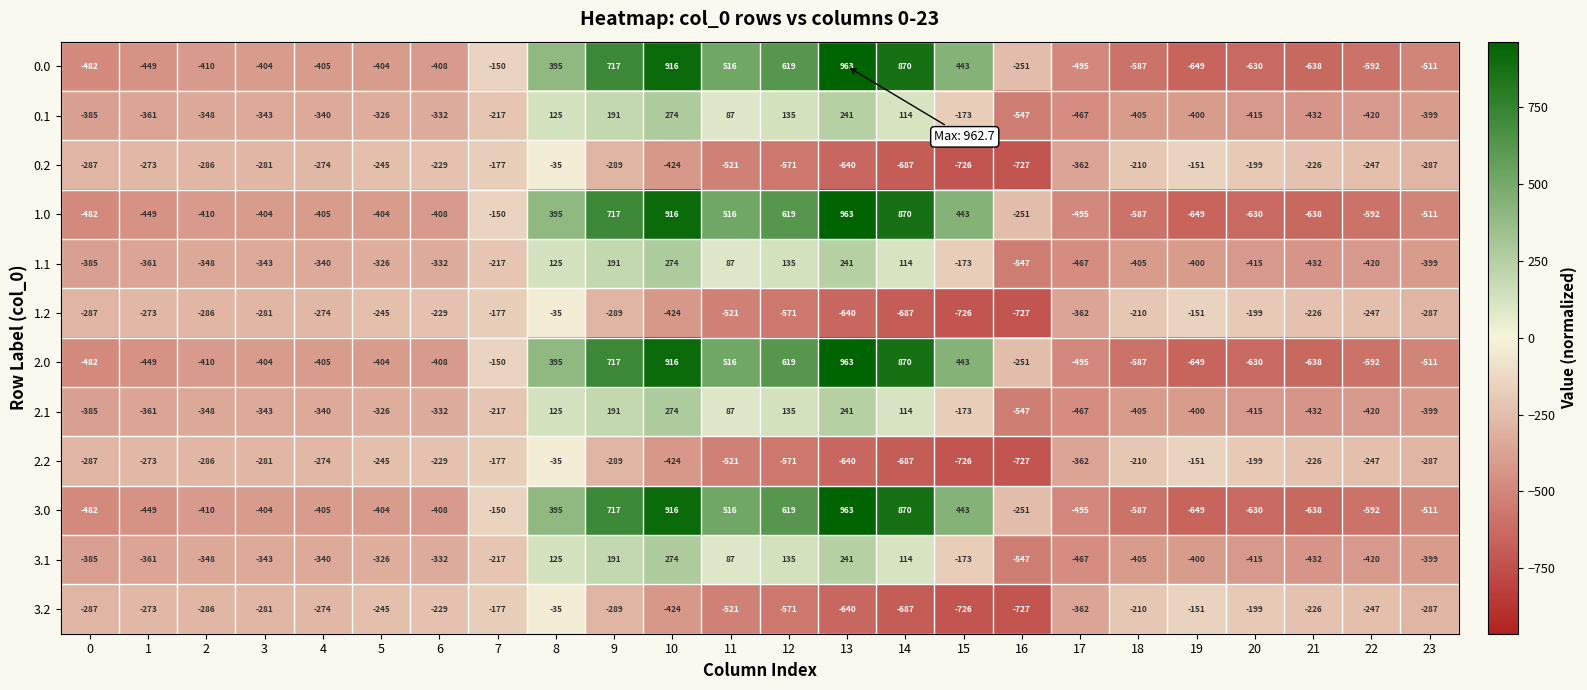

What is the maximum value for 2.2?

-35